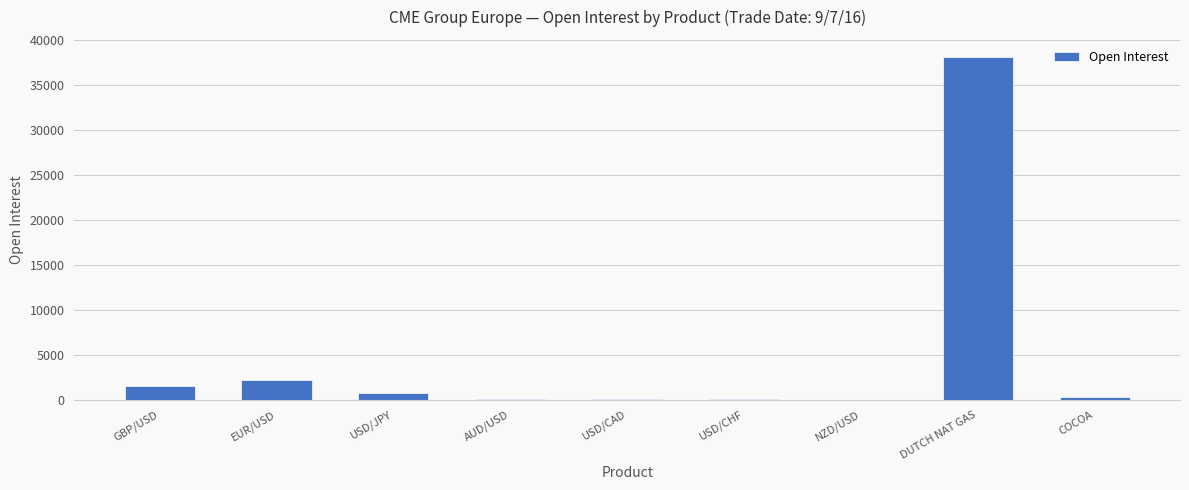

The chart shows a value of 110 at AUD/USD. True or false?

True